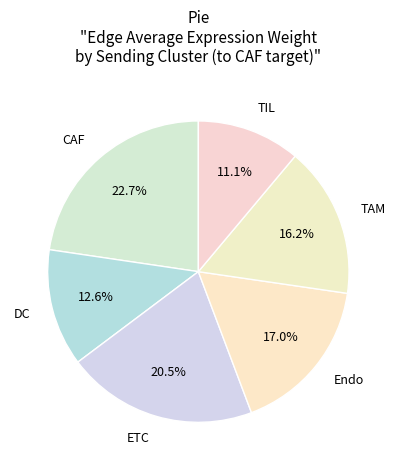

Which category has the smallest portion of the pie?

TIL